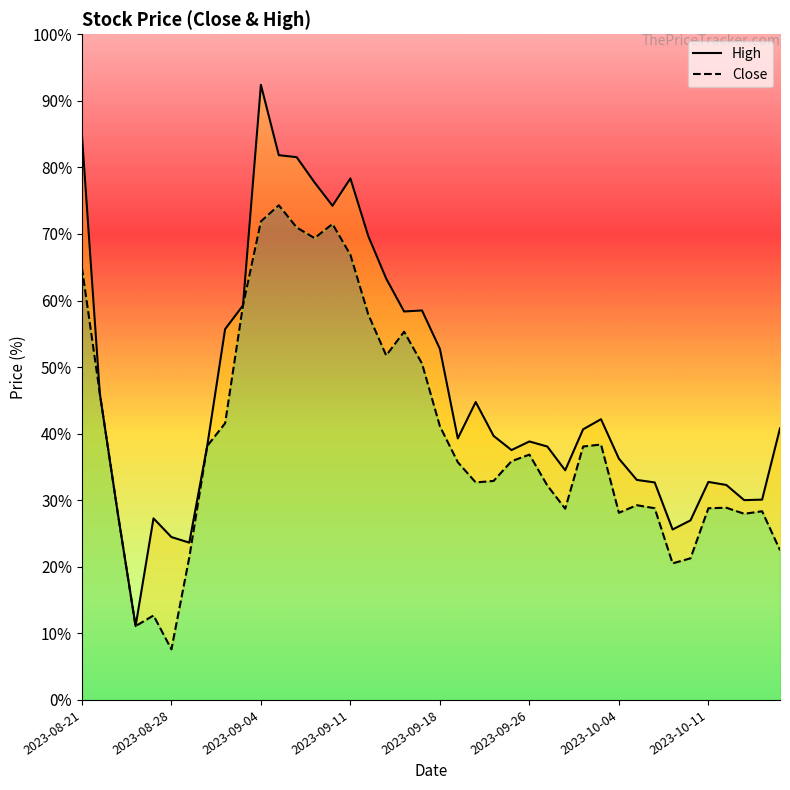

The High series shows 432.0 at 2023-09-07. True or false?

False